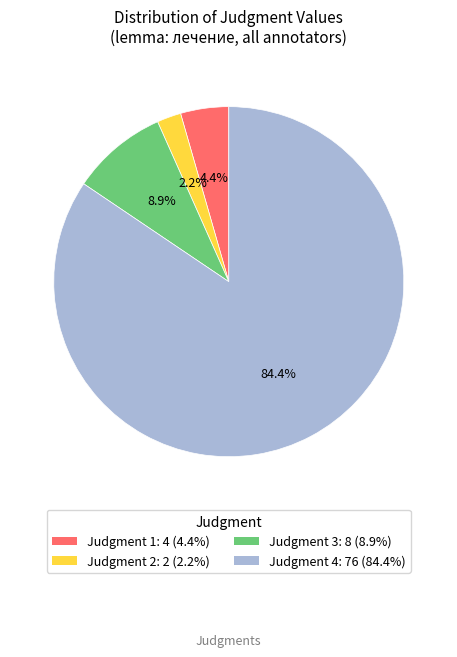

Is there any slice that represents more than half of the pie?

Yes